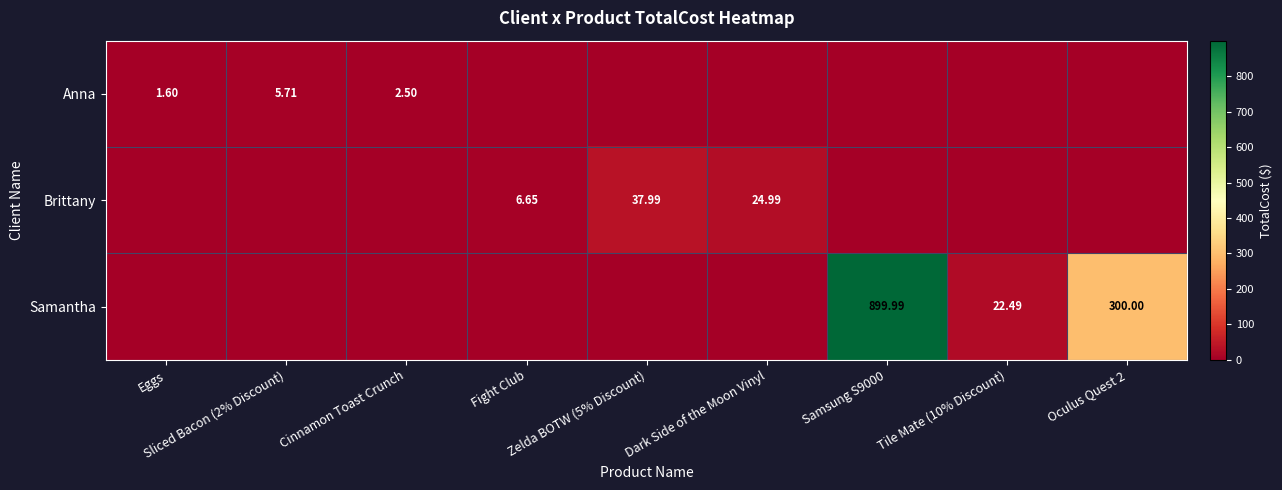

Between Dark Side of the Moon Vinyl and Samsung S9000, which series saw the biggest shift?

Samantha